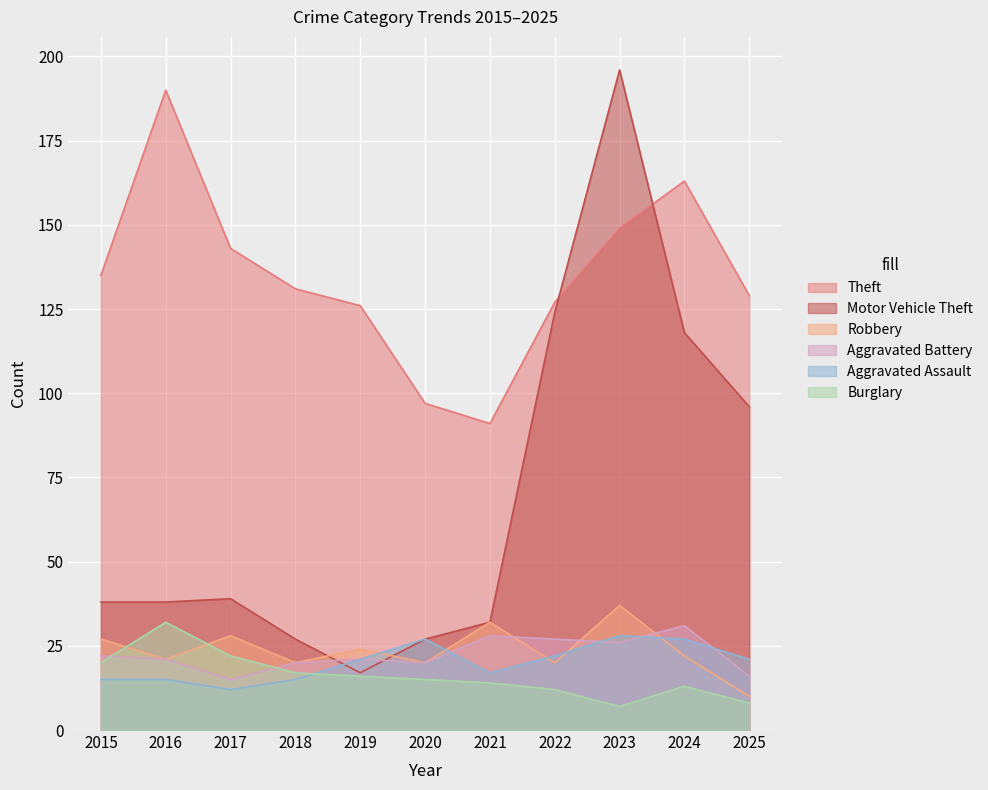

What is the approximate value of Burglary at 2015, to the nearest 10?

20